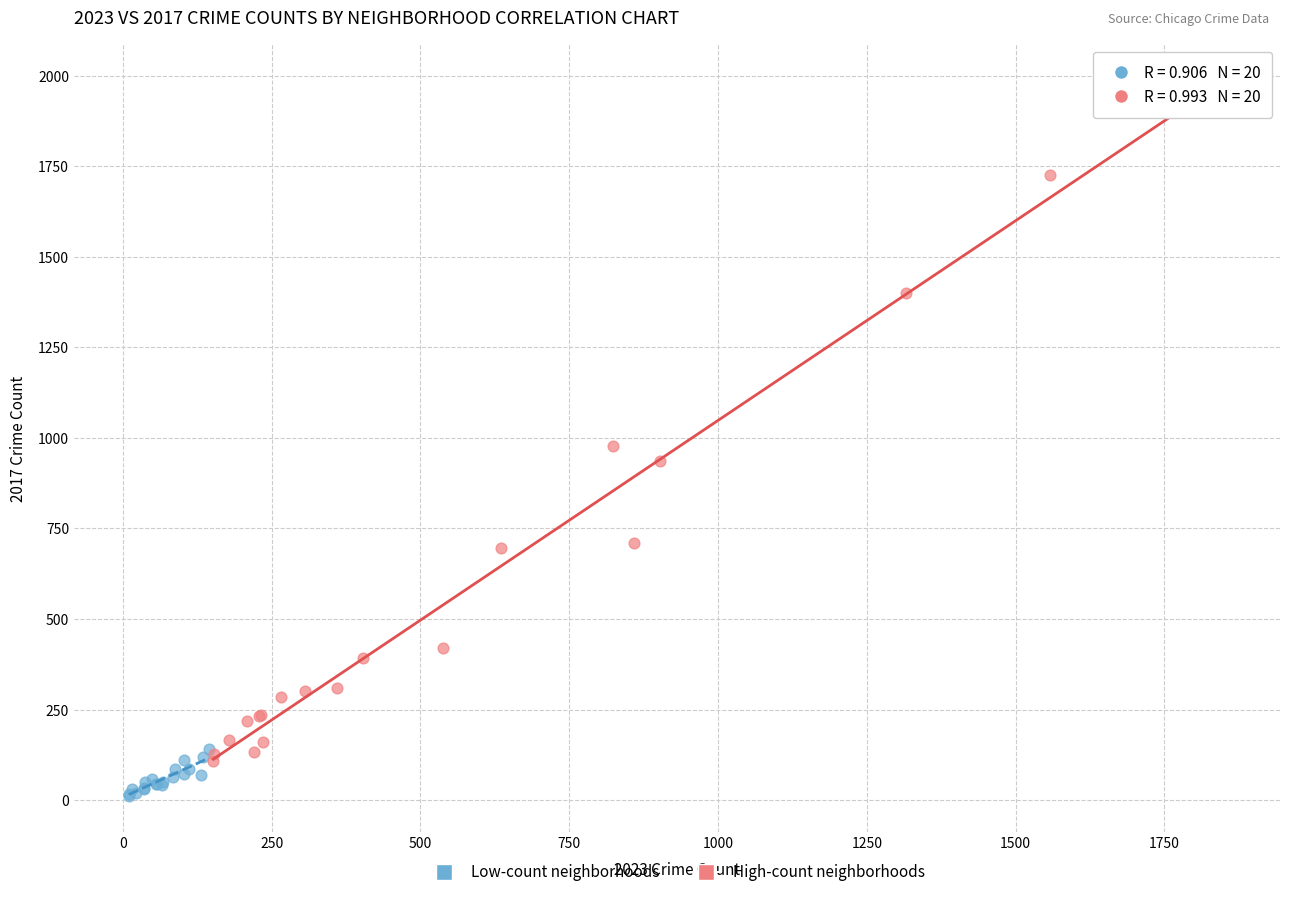

Which series contains the lowest Y value?

Low-count neighborhoods